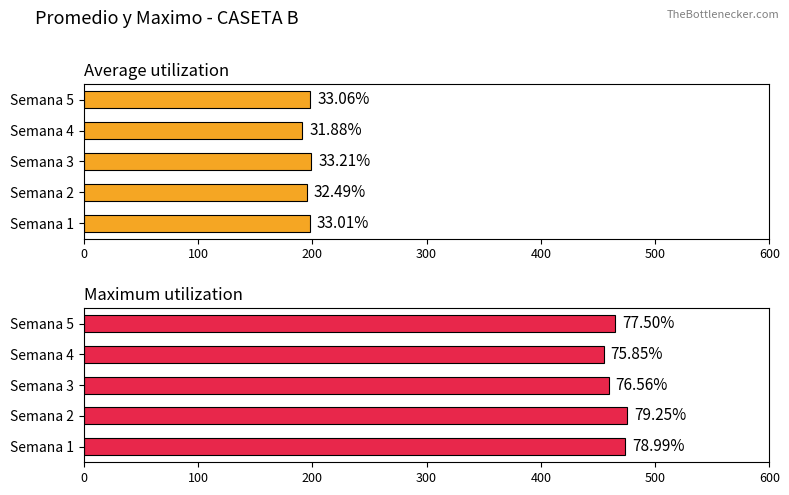

At Semana 4, list the series in order from largest to smallest.

Maximum utilization, Average utilization